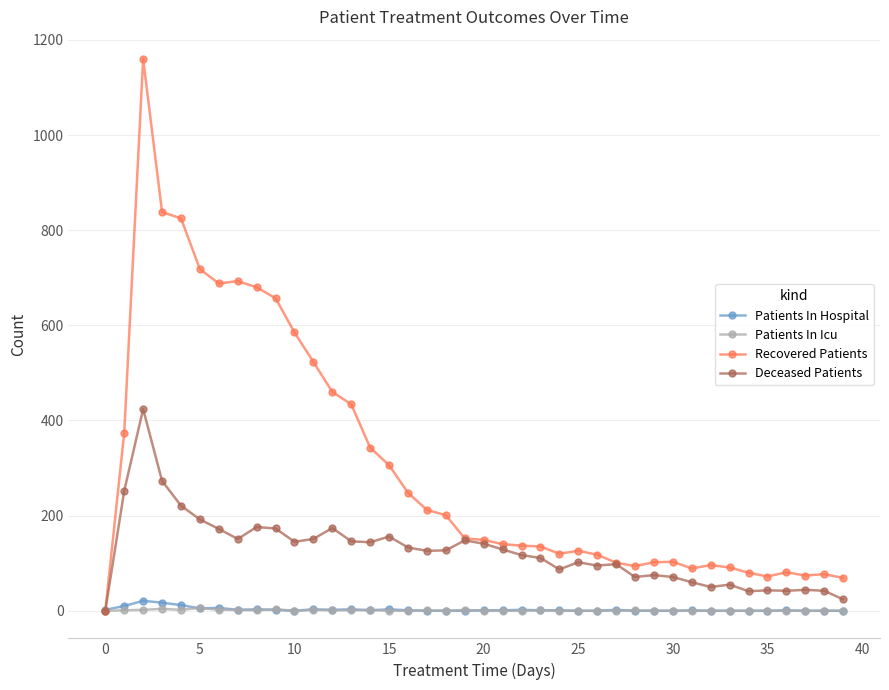

Which series has the largest range (max minus min)?

Recovered Patients